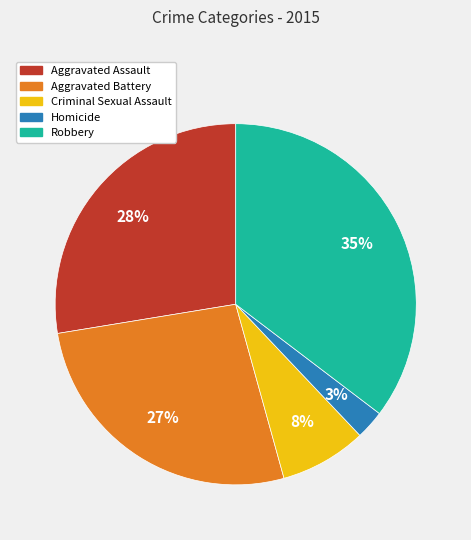

Is there a majority slice in this chart?

No